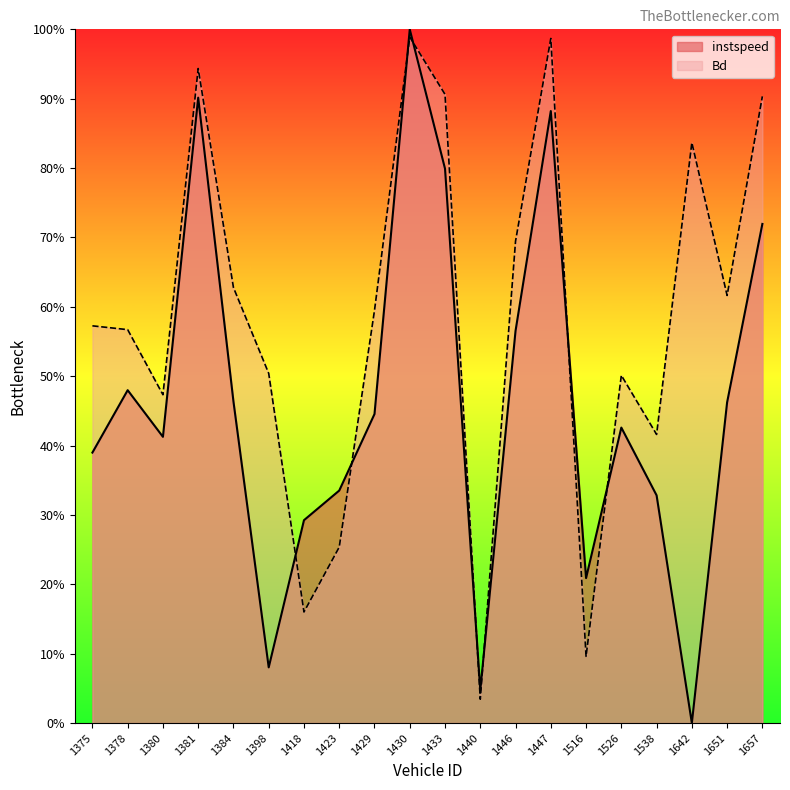

Reading left to right, list all the values displayed in this chart.

instspeed: 1375=0.4	1378=0.5	1380=0.4	1381=0.9	1384=0.5	1398=0.1	1418=0.3	1423=0.3	1429=0.4	1430=1.0	1433=0.8	1440=0.0	1446=0.6	1447=0.9	1516=0.2	1526=0.4	1538=0.3	1642=0.0	1651=0.5	1657=0.7
Bd: 1375=0.6	1378=0.6	1380=0.5	1381=0.9	1384=0.6	1398=0.5	1418=0.2	1423=0.3	1429=0.6	1430=1.0	1433=0.9	1440=0.0	1446=0.7	1447=1.0	1516=0.1	1526=0.5	1538=0.4	1642=0.8	1651=0.6	1657=0.9